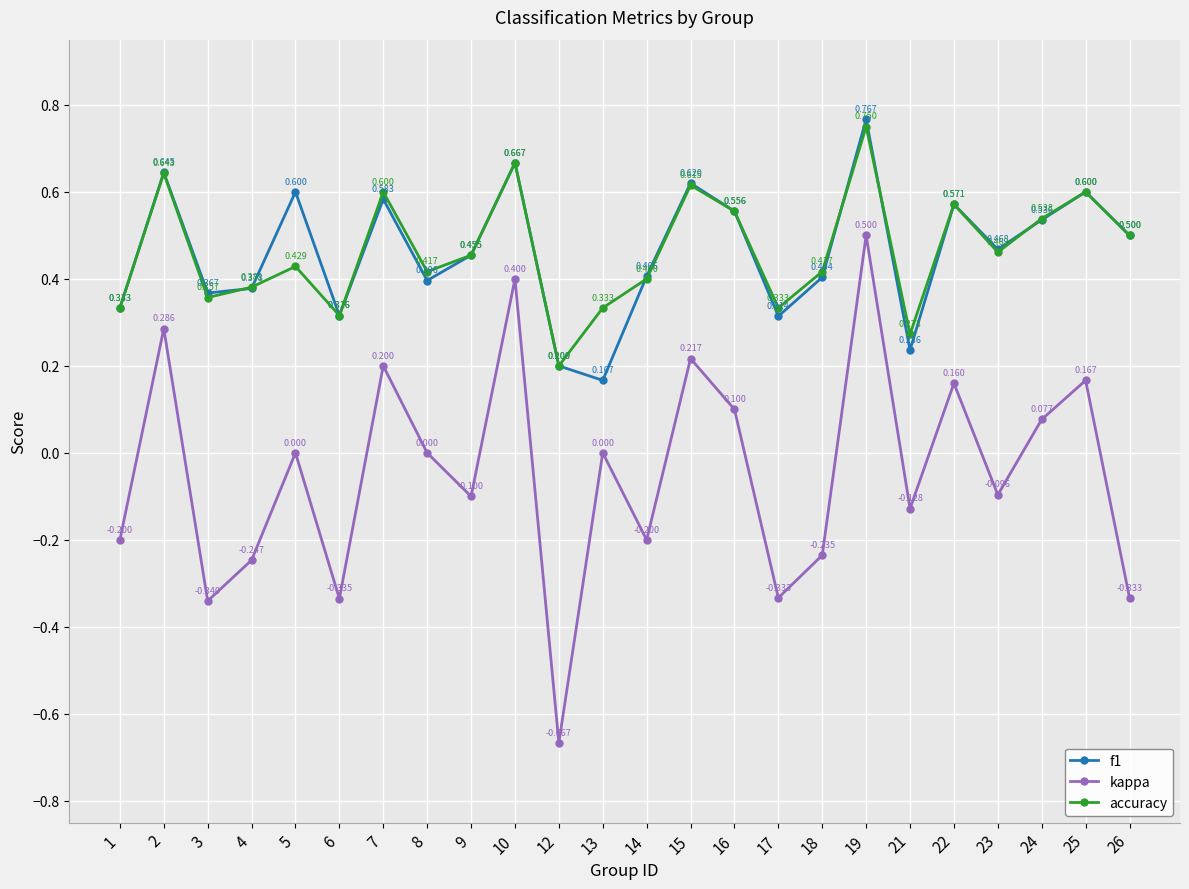

True or false: f1 and kappa cross at least once.

False